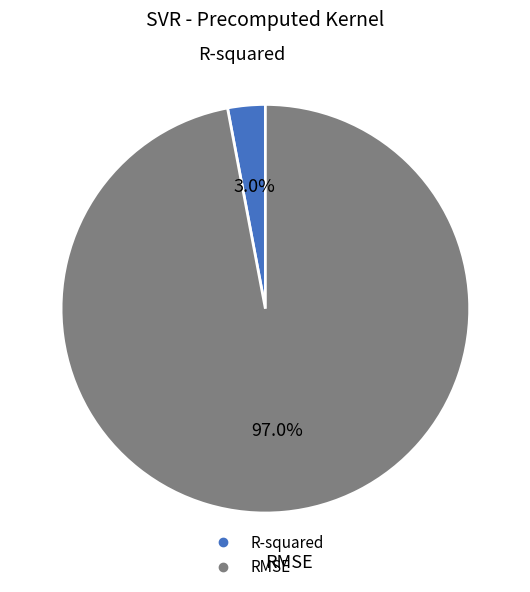

Which slice is the largest?

RMSE